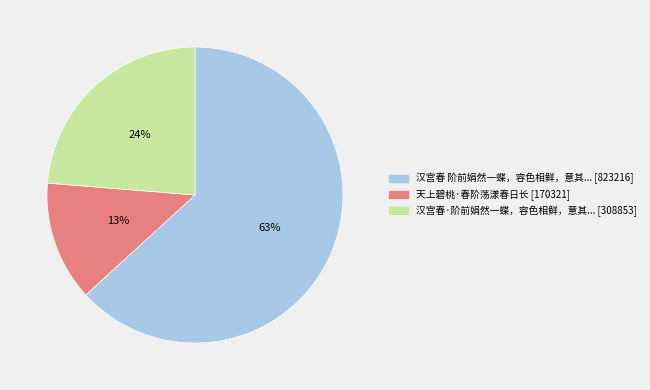

To the nearest percent, what is the average slice percentage?

33%